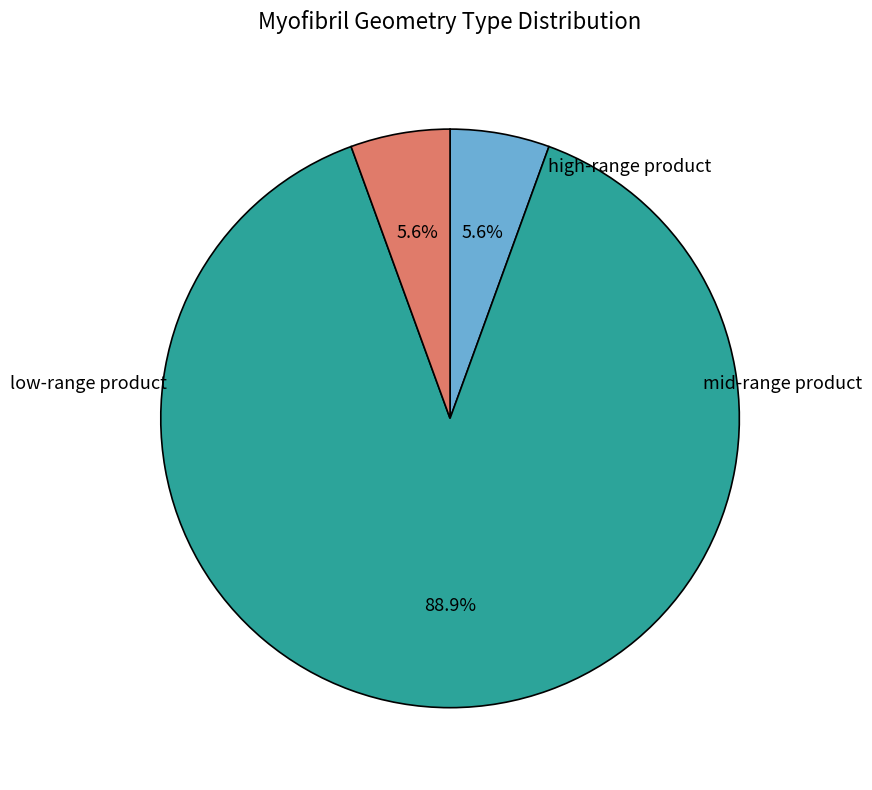

Is there a majority slice in this chart?

Yes